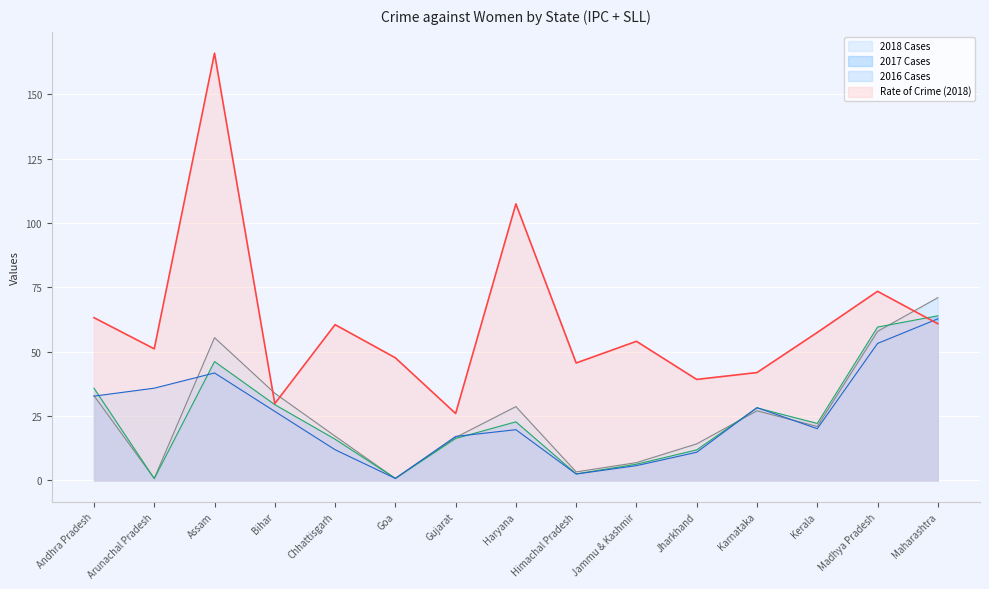

At which category is the sum across all series the highest?

Assam